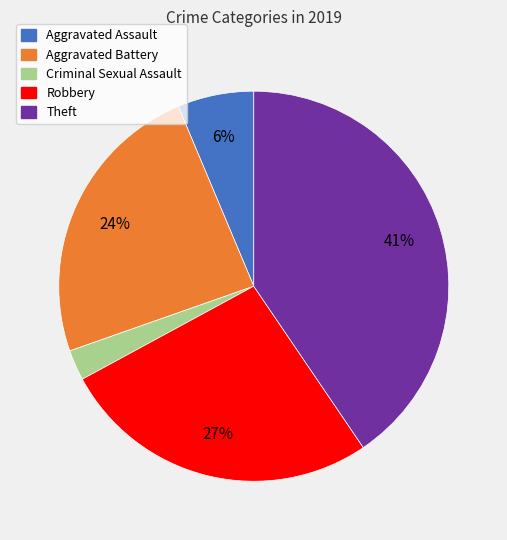

Count the number of slices in the pie.

5